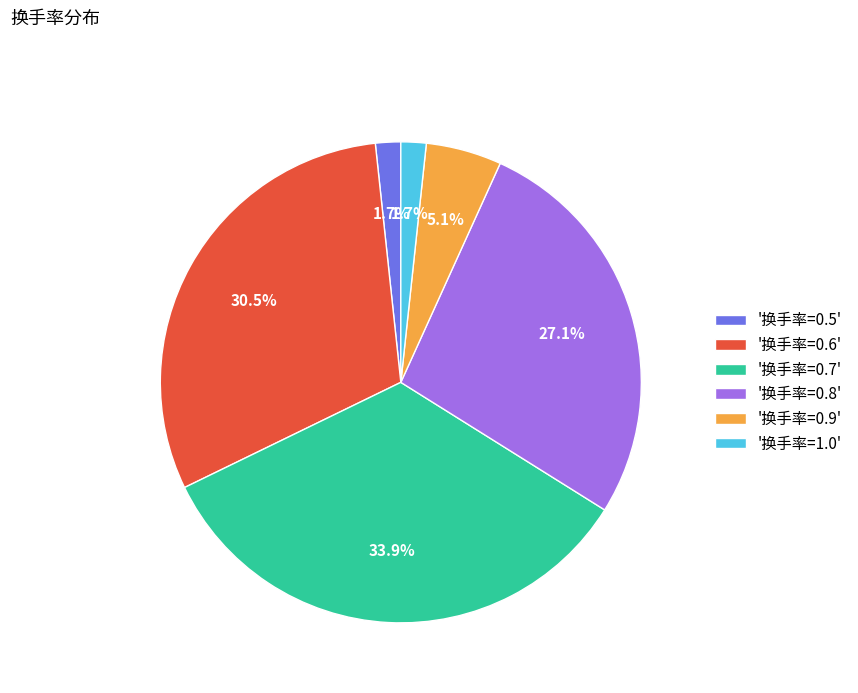

Which has a higher value, '换手率=0.6' or '换手率=0.7'?

'换手率=0.7'